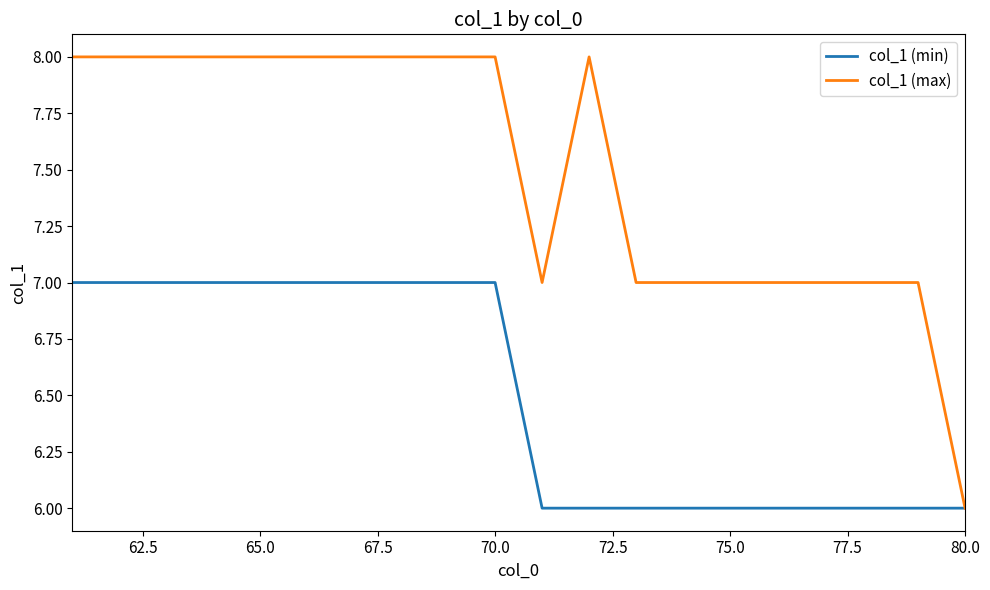

What is the greatest value displayed?

8